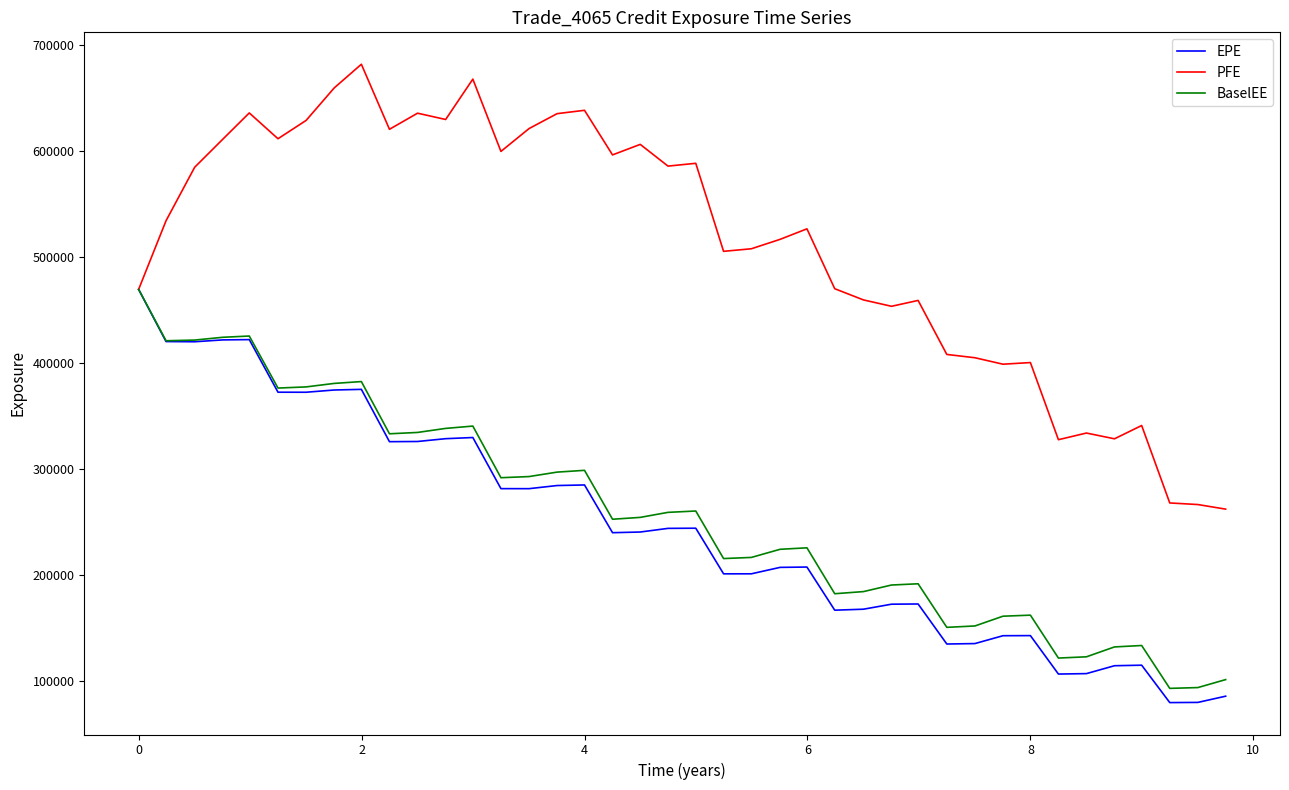

What is the difference between the second highest and second lowest values in the BaselEE series?

331962.7